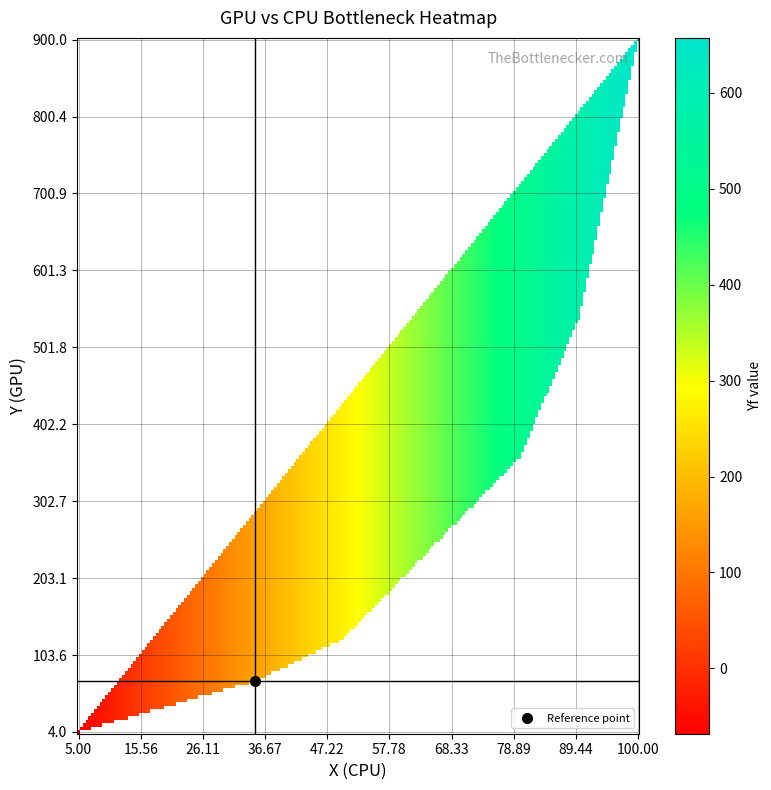

Which series has the largest total across all categories?

Y